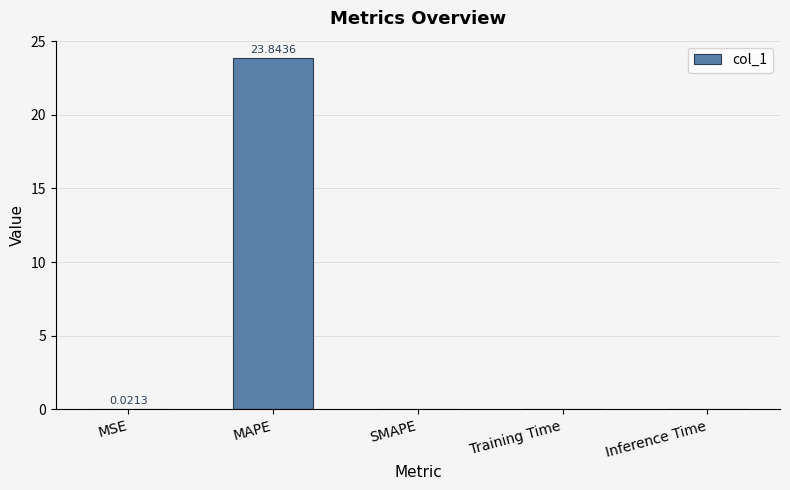

The value at SMAPE is 0.0. True or false?

True